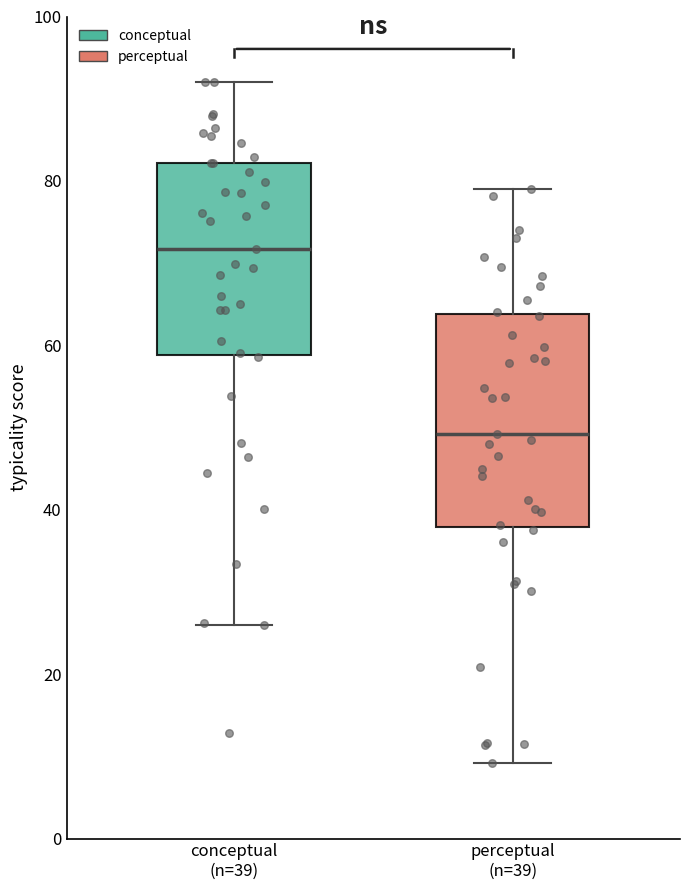

Reading left to right, transcribe this box plot: for each box, give where its median line is, the range the box spans, and where its two whiskers end, as read against the y-axis. The values are not printed on the chart, so give them approximately, as read against the axis.

conceptual (n=39): median 72, box 58 to 82, whiskers 26 to 92
perceptual (n=39): median 50, box 38 to 64, whiskers 10 to 80